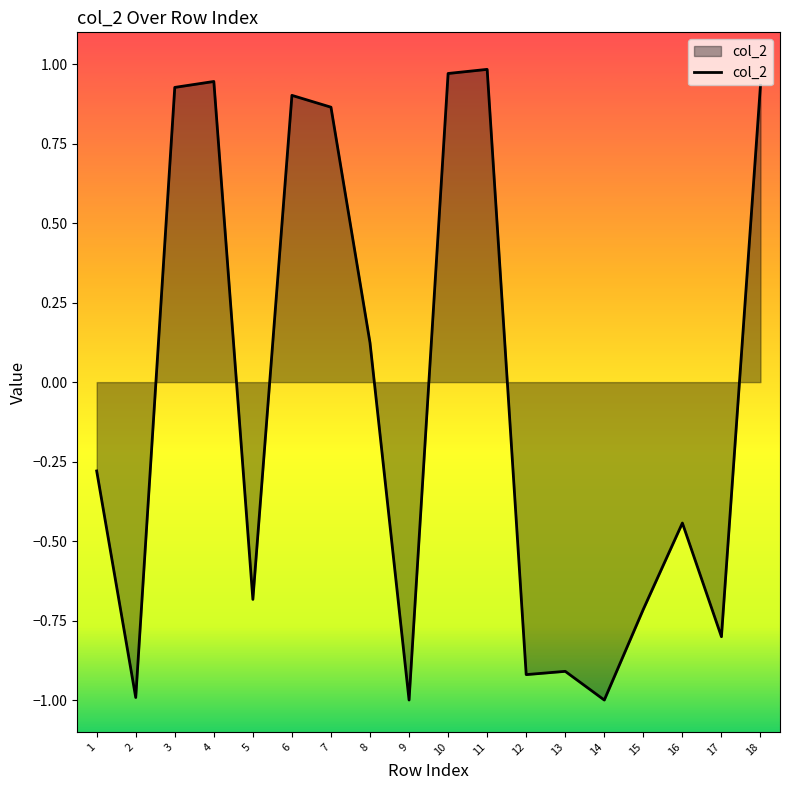

What is the change in value from 6 to 10?

+0.1